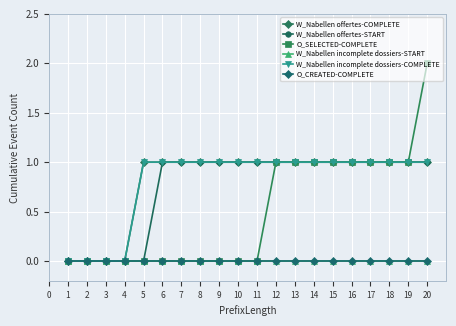

Which series changed the most between 12 and 14?

W_Nabellen offertes-COMPLETE